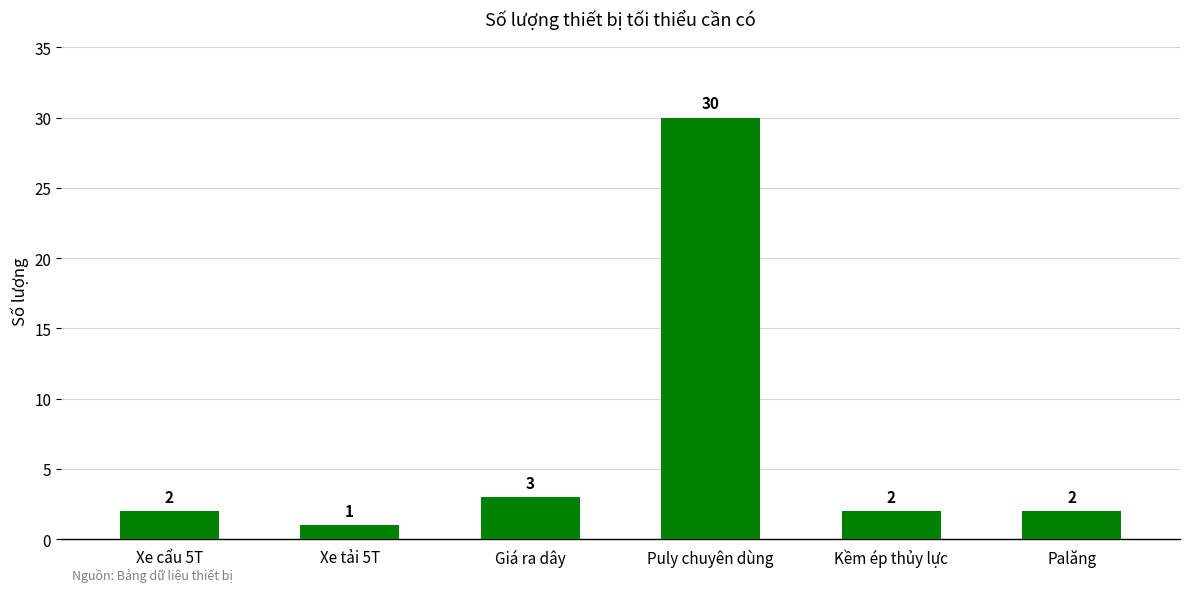

The value at Xe tải 5T is 1. True or false?

True